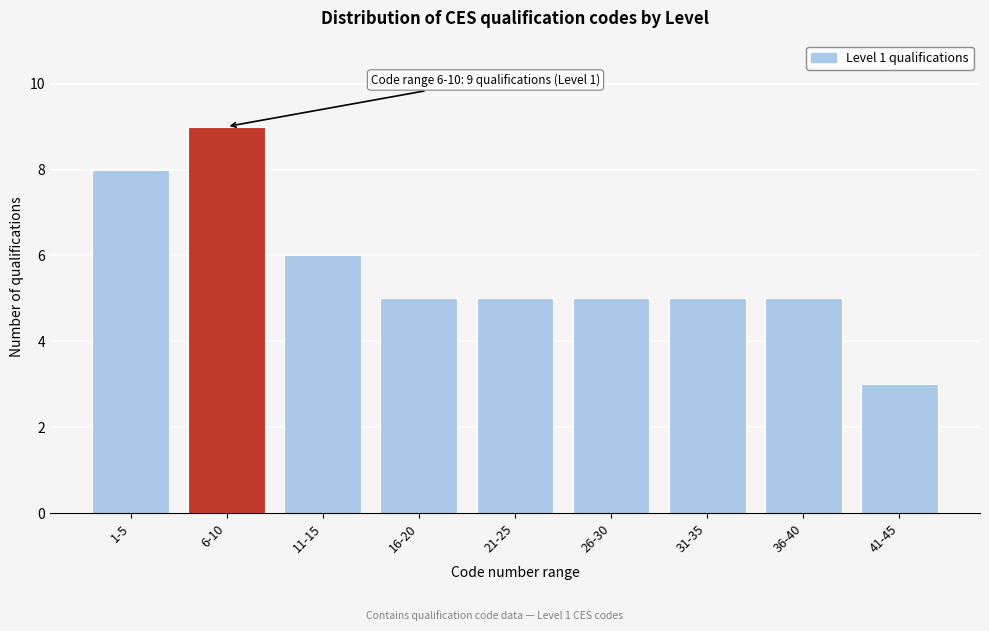

Reading left to right, what are all the values shown in this chart?

1-5=8	6-10=9	11-15=6	16-20=5	21-25=5	26-30=5	31-35=5	36-40=5	41-45=3